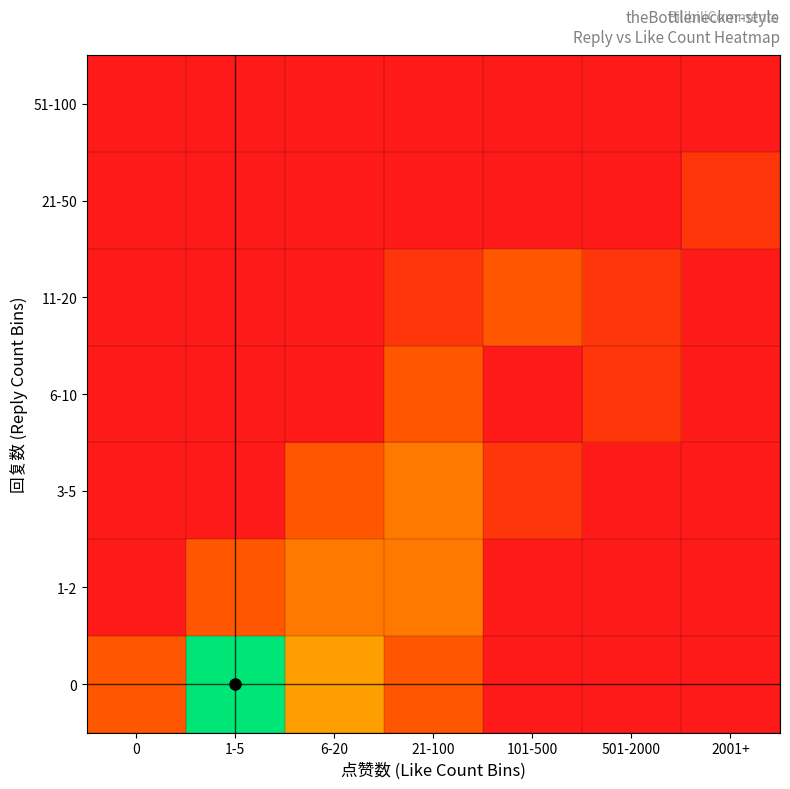

Reading left to right, what are all the values shown in this chart?

0: 0=2	1-5=10	6-20=4	21-100=2	101-500=0	501-2000=0	2001+=0
1-2: 0=0	1-5=2	6-20=3	21-100=3	101-500=0	501-2000=0	2001+=0
3-5: 0=0	1-5=0	6-20=2	21-100=3	101-500=1	501-2000=0	2001+=0
6-10: 0=0	1-5=0	6-20=0	21-100=2	101-500=0	501-2000=1	2001+=0
11-20: 0=0	1-5=0	6-20=0	21-100=1	101-500=2	501-2000=1	2001+=0
21-50: 0=0	1-5=0	6-20=0	21-100=0	101-500=0	501-2000=0	2001+=1
51-100: 0=0	1-5=0	6-20=0	21-100=0	101-500=0	501-2000=0	2001+=0